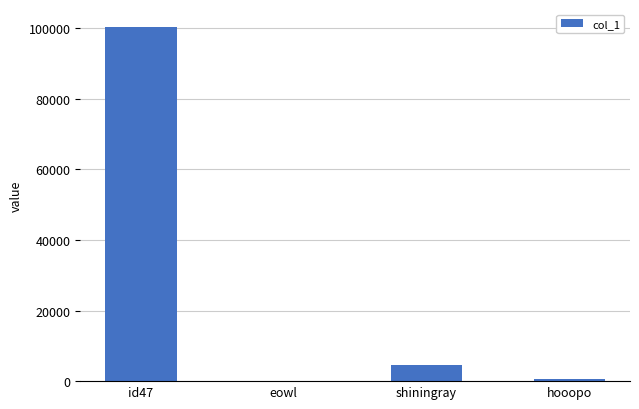

Are the bars grouped side by side (vs. stacked)?

No